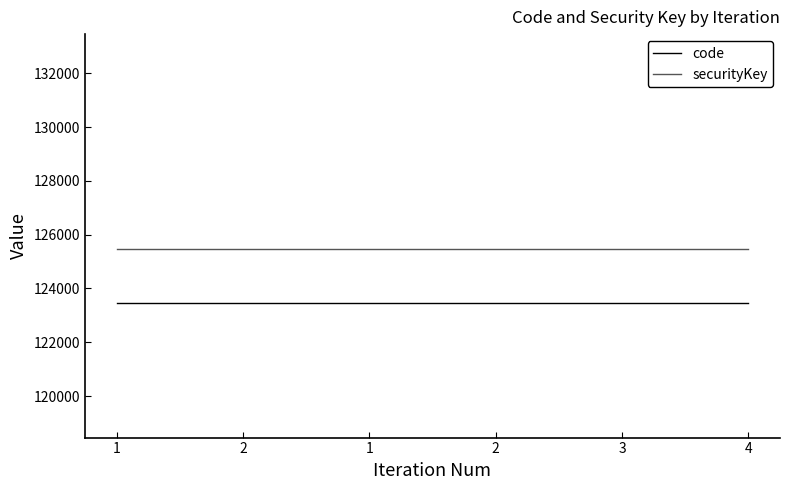

How many lines are shown in the chart?

2